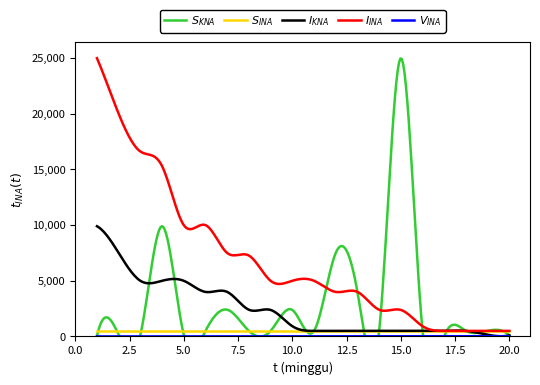

How many times do V_INA and S_KNA cross each other?

2